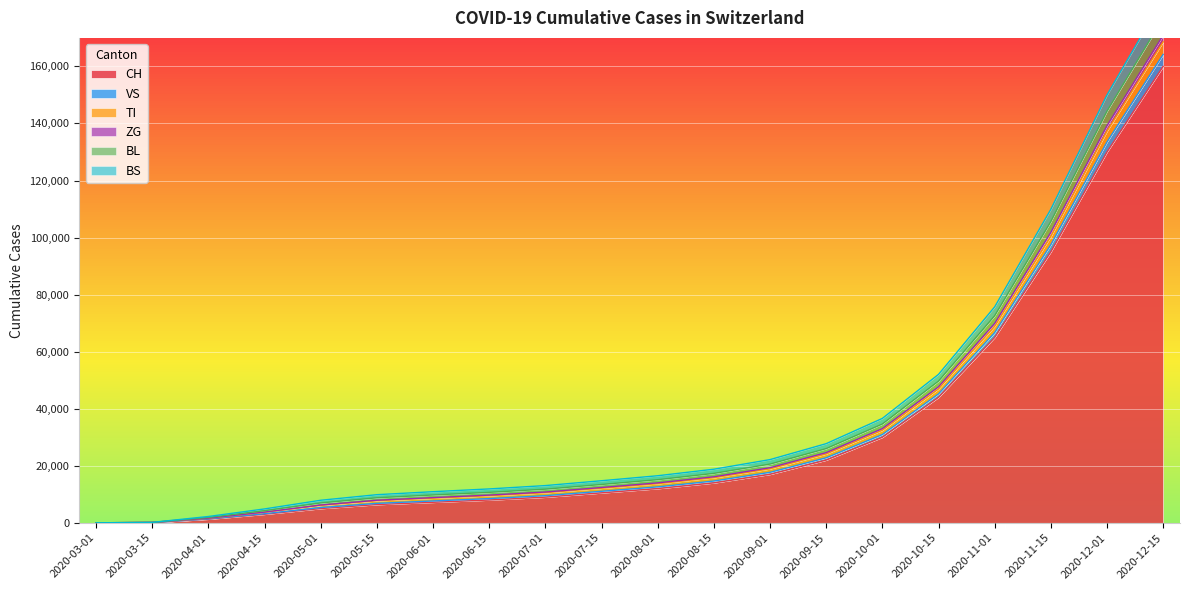

What is the label of the 11th point from the right?

2020-07-15